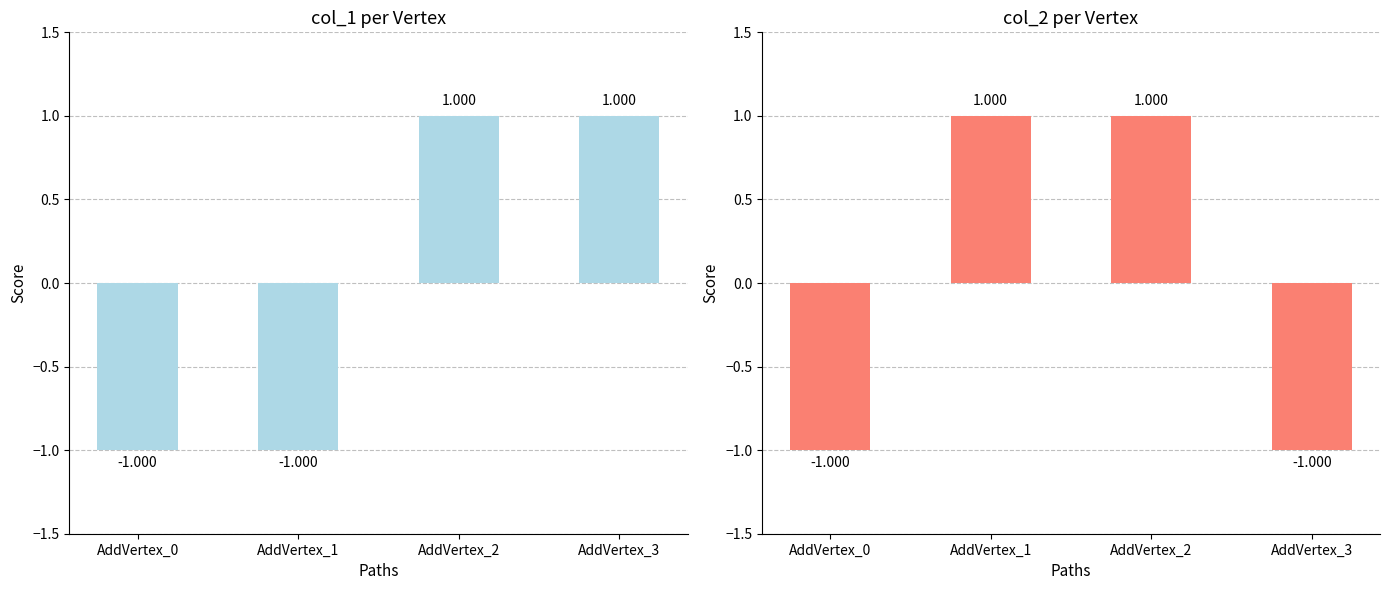

Count the col_1 values in the range -1 to 1.

4